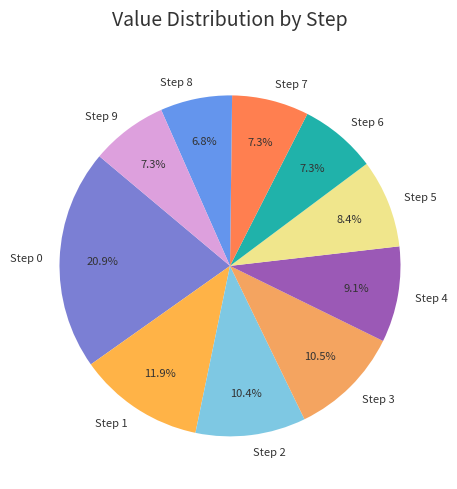

Is it true that Step 0 is 29% of the pie?

False